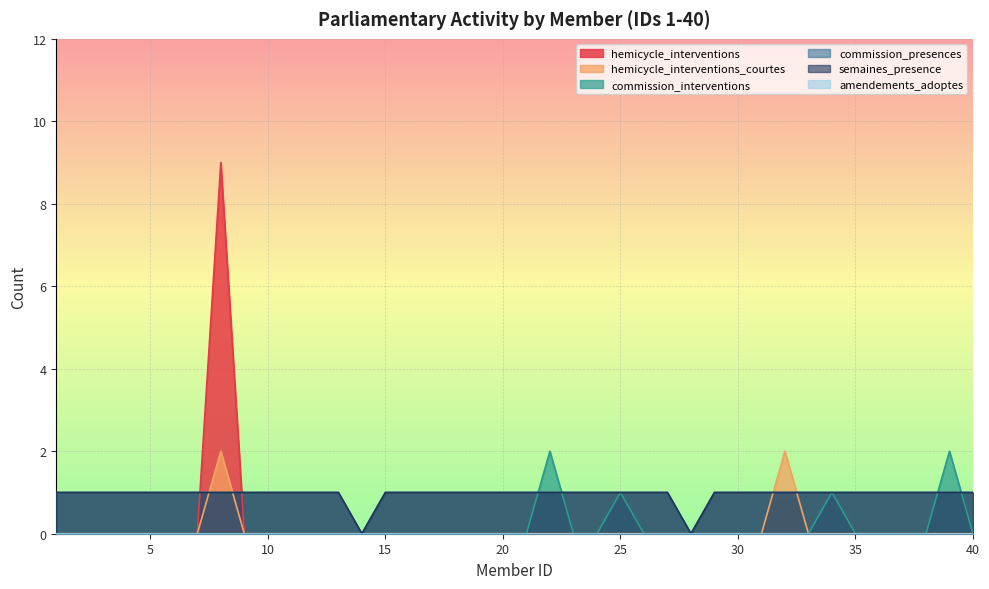

What is the maximum value shown in the chart?

9